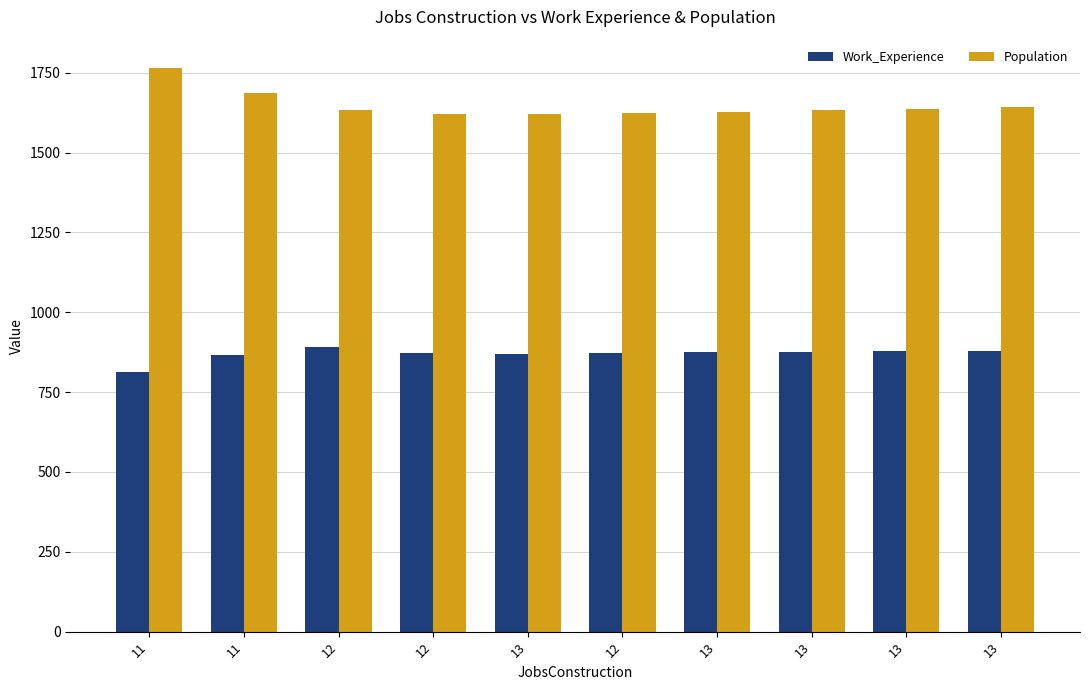

Which series has the widest spread of values?

Population